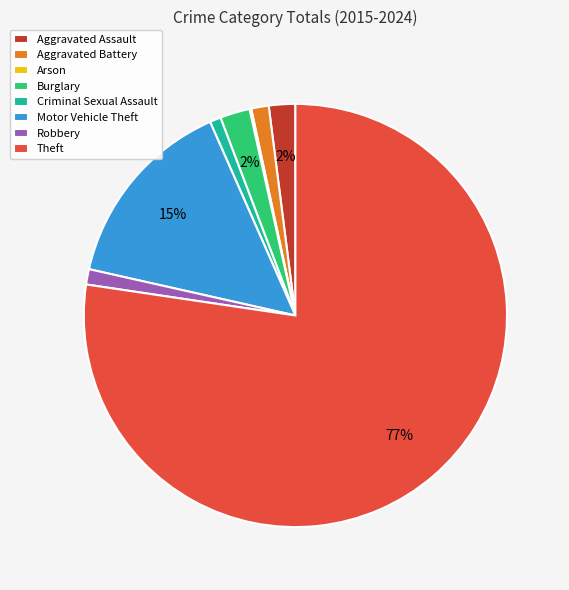

The Motor Vehicle Theft slice represents 15% of the pie. True or false?

True